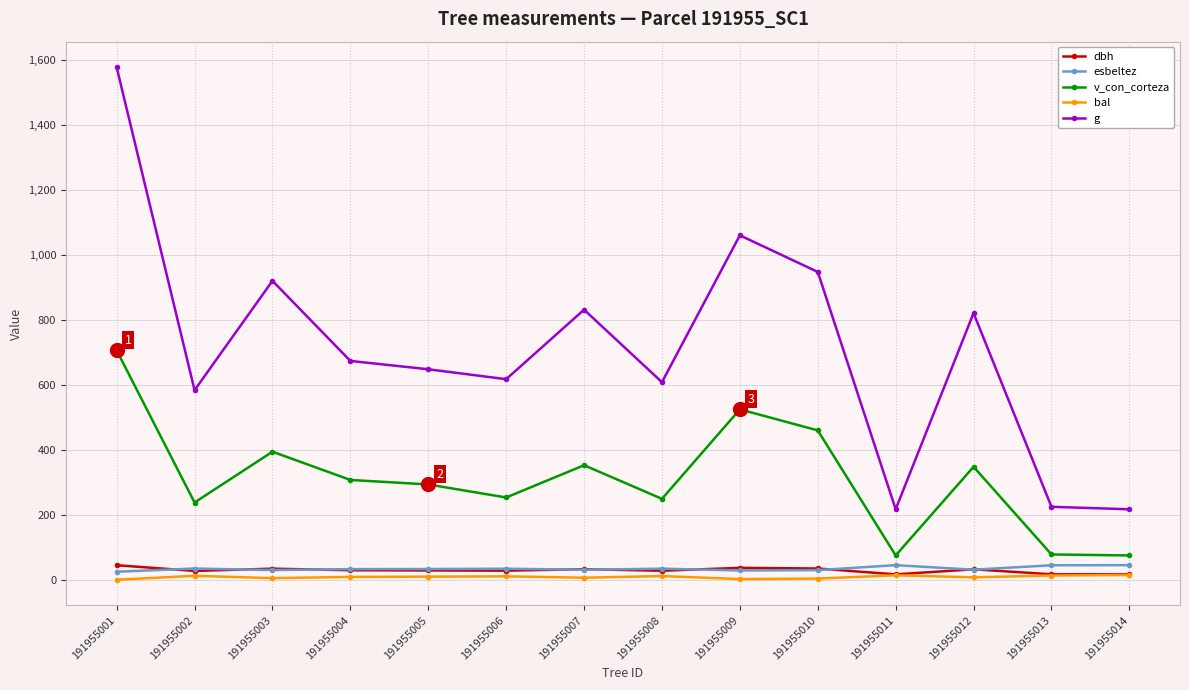

Is it true that g equals 217.1 at 191955014?

True